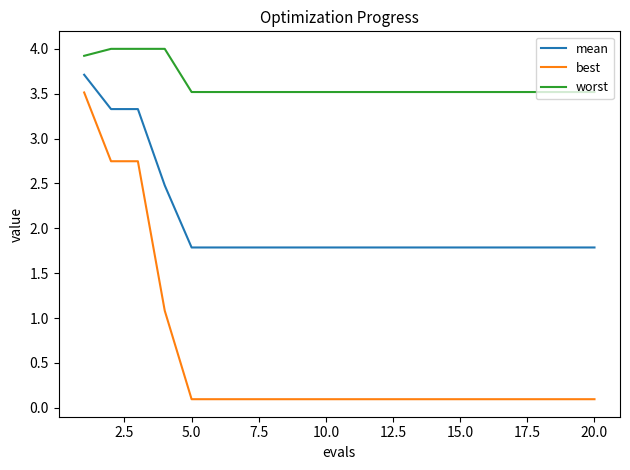

What is the lowest value of the mean series?

1.8